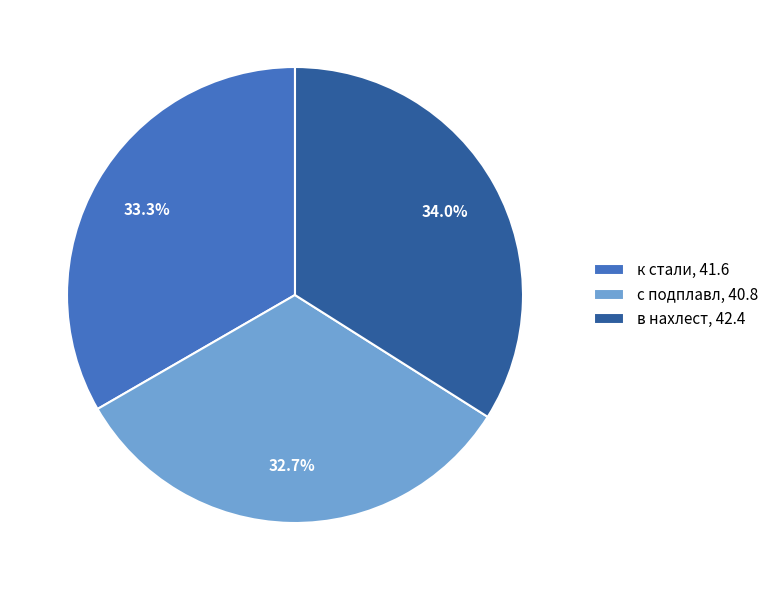

Rank the categories by value from lowest to highest.

с подплавл, к стали, в нахлест